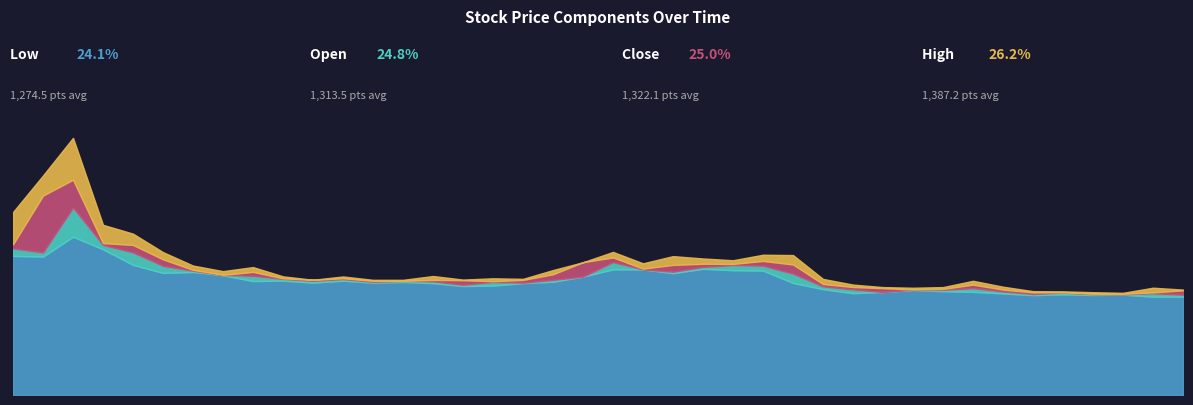

Rank the series at 2024-08-16 from highest to lowest value.

high, open, close, low